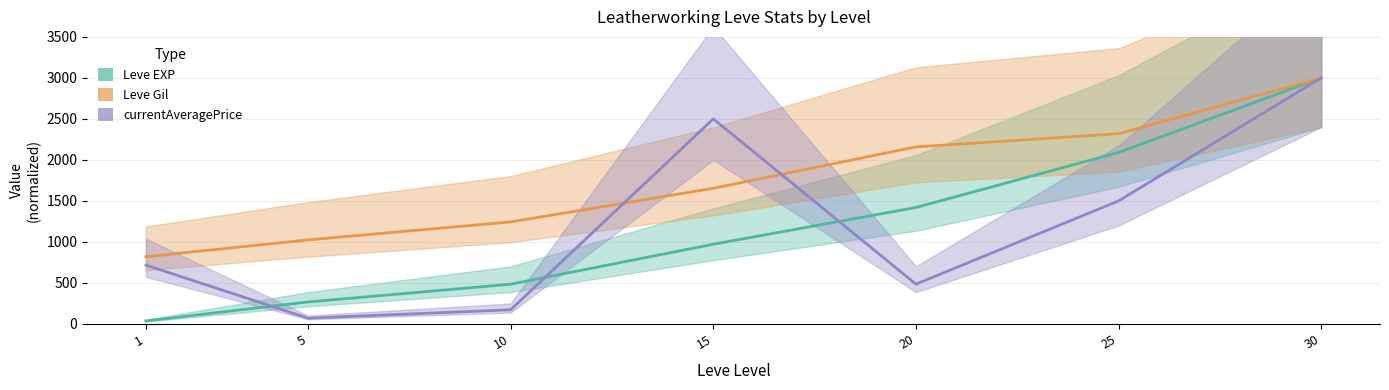

At which category does currentAveragePrice reach its first local valley?

5